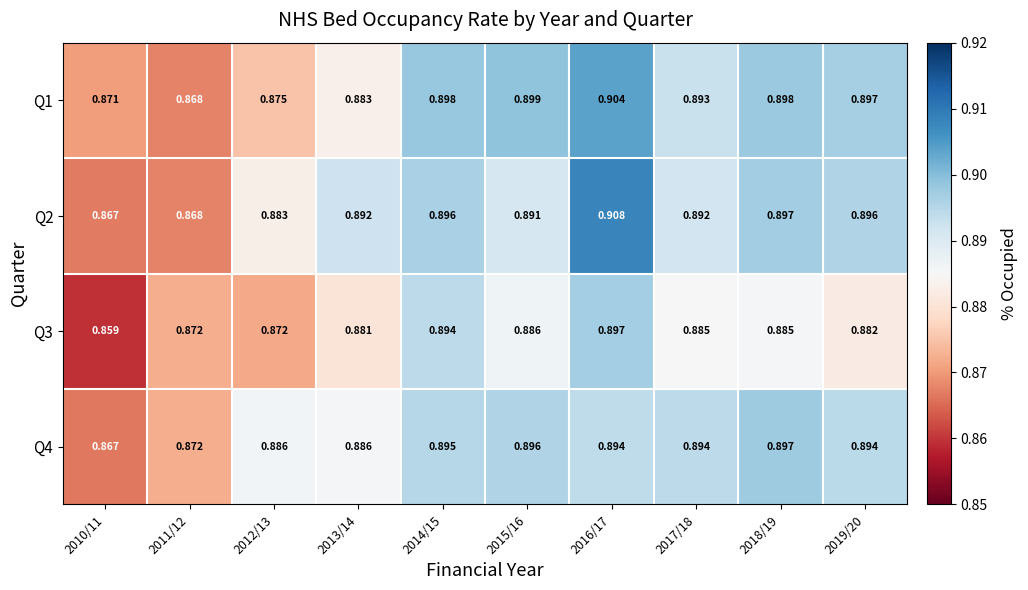

Between 2013/14 and 2015/16, which series saw the biggest shift?

Q1